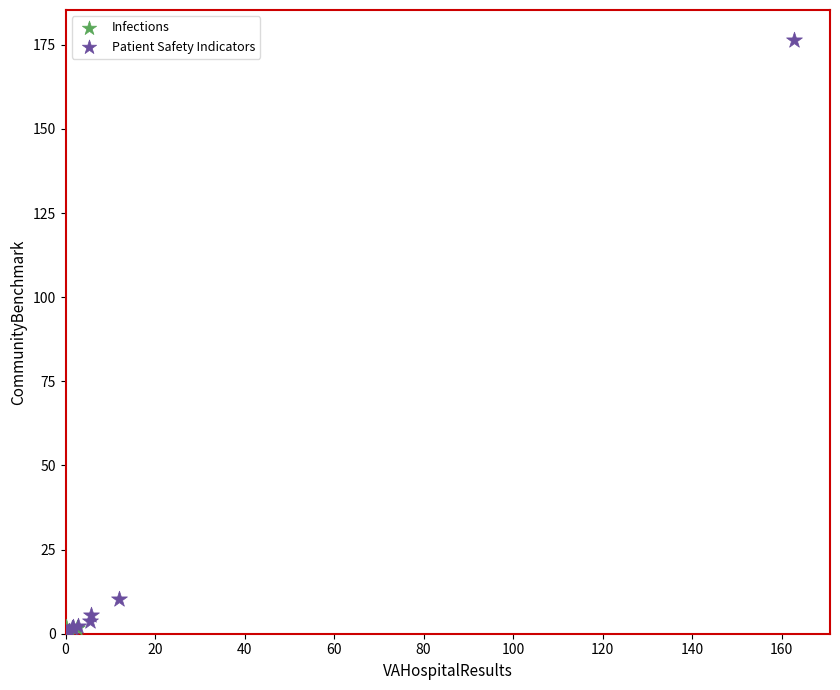

What are all the series names shown in the legend?

Infections, Patient Safety Indicators